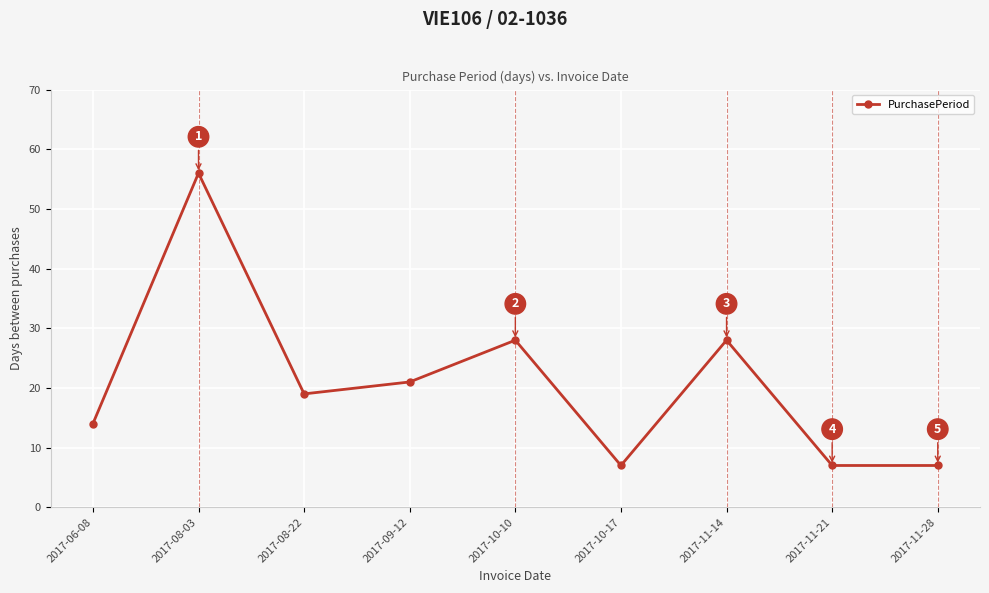

Reading left to right, list all the values displayed in this chart.

2017-06-08=14	2017-08-03=56	2017-08-22=19	2017-09-12=21	2017-10-10=28	2017-10-17=7	2017-11-14=28	2017-11-21=7	2017-11-28=7